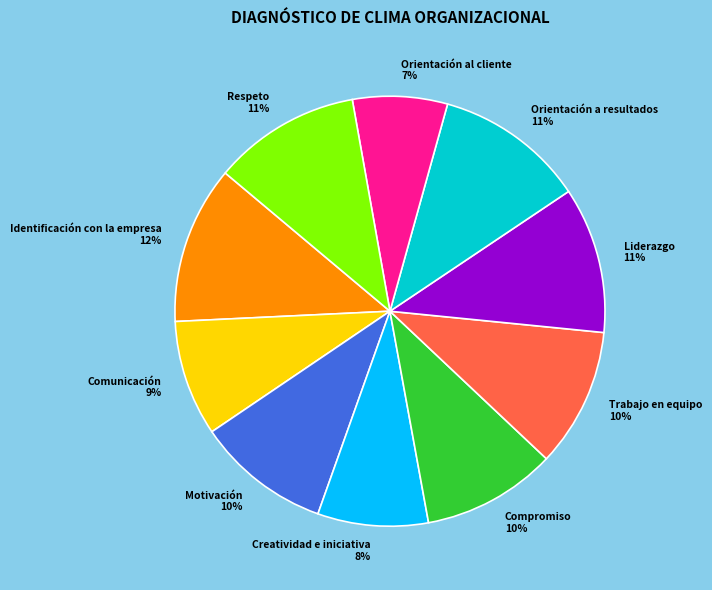

Which slice is the largest?

Identificación con la empresa